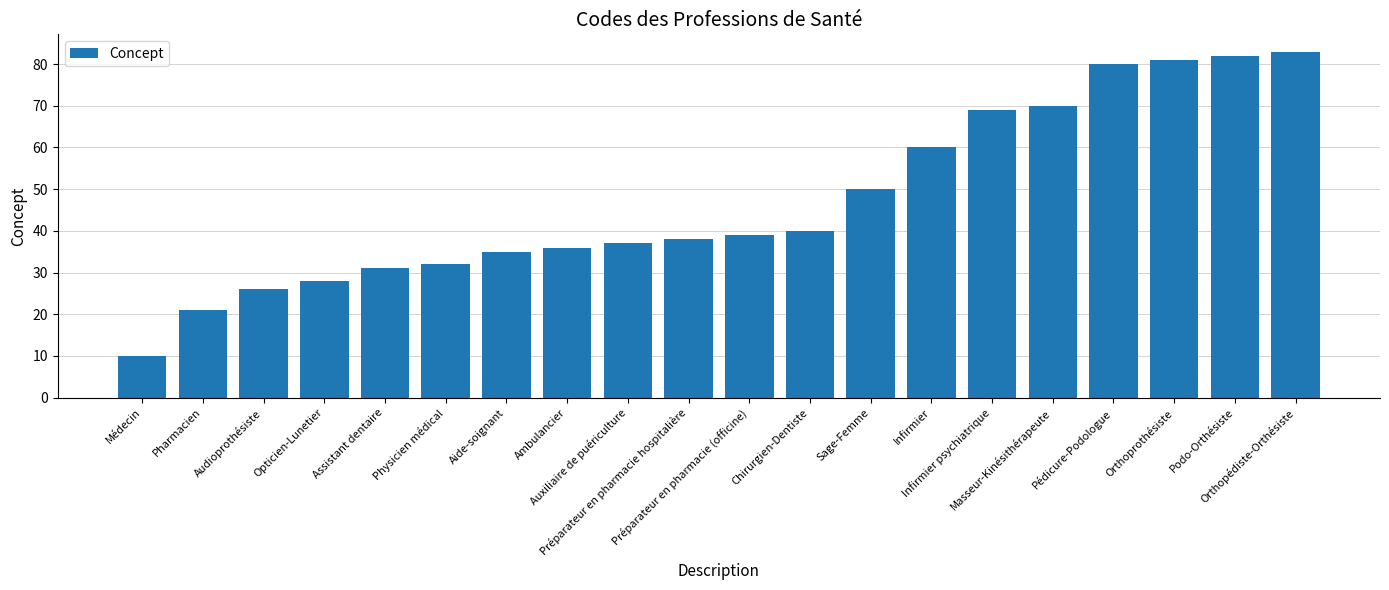

List the labels in order of value, smallest first.

Médecin, Pharmacien, Audioprothésiste, Opticien-Lunetier, Assistant dentaire, Physicien médical, Aide-soignant, Ambulancier, Auxiliaire de puériculture, Préparateur en pharmacie hospitalière, Préparateur en pharmacie (officine), Chirurgien-Dentiste, Sage-Femme, Infirmier, Infirmier psychiatrique, Masseur-Kinésithérapeute, Pédicure-Podologue, Orthoprothésiste, Podo-Orthésiste, Orthopédiste-Orthésiste